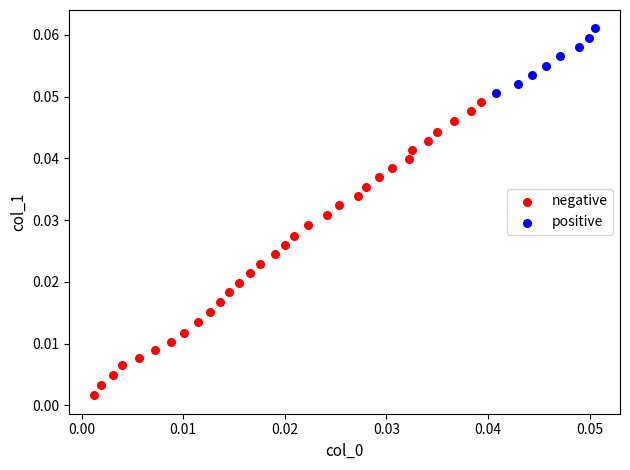

Which series reaches the maximum Y coordinate?

positive